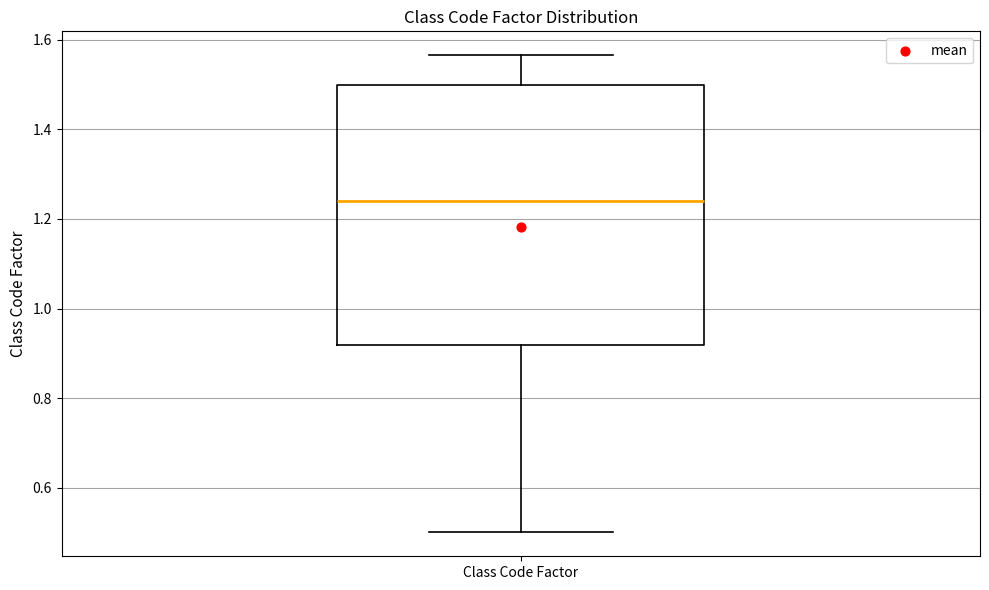

Read this box plot against the y-axis: the position of the median line, the range covered by the box, and the ends of both whiskers. The values are not printed on the chart, so give them approximately, as read against the axis.

median 1.24, box 0.92 to 1.50, whiskers 0.50 to 1.56